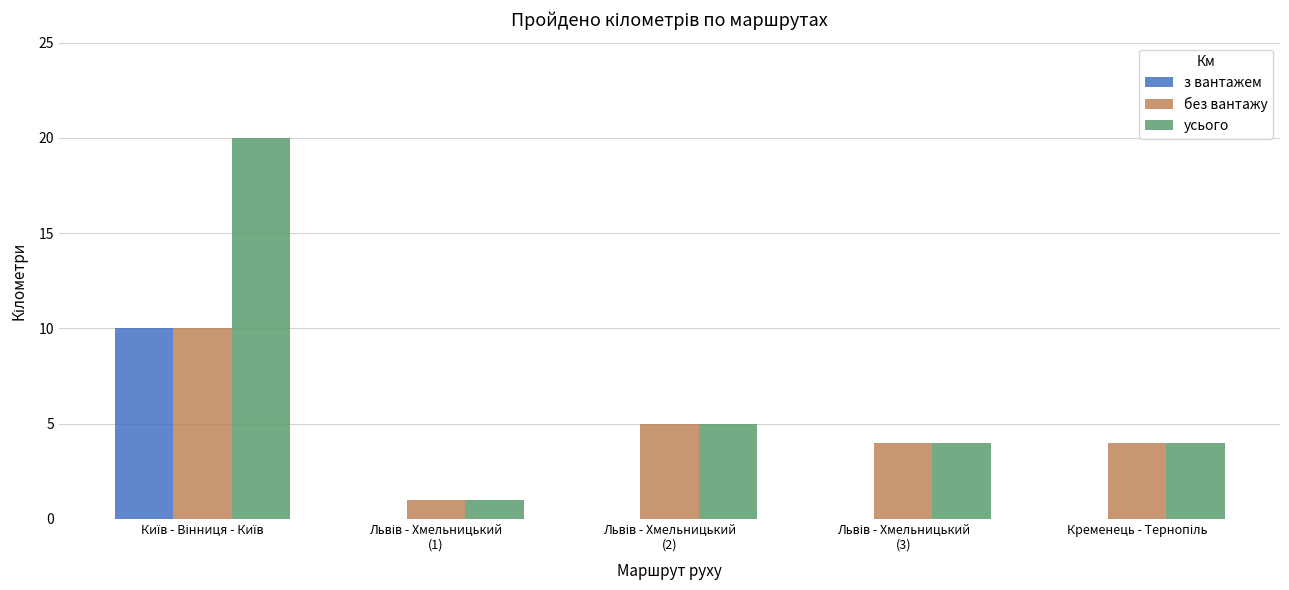

How many series are shown in this chart?

3